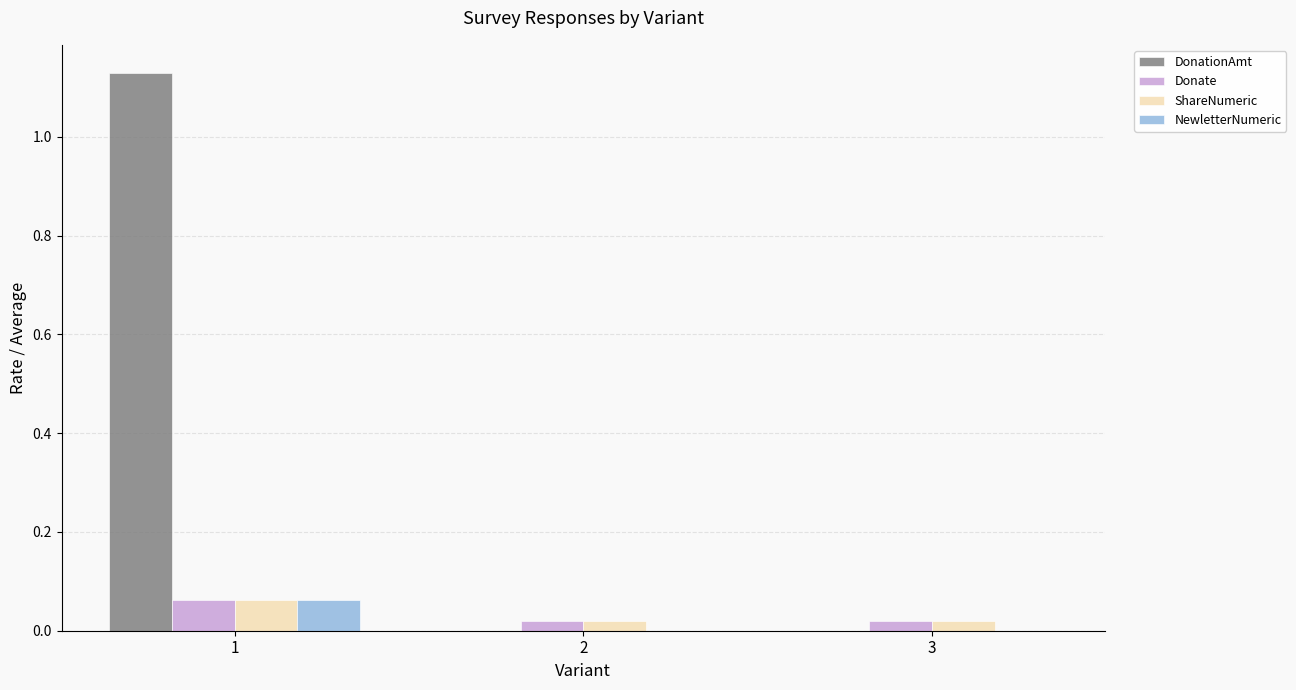

The value of NewletterNumeric at 2 is 0.0. True or false?

True